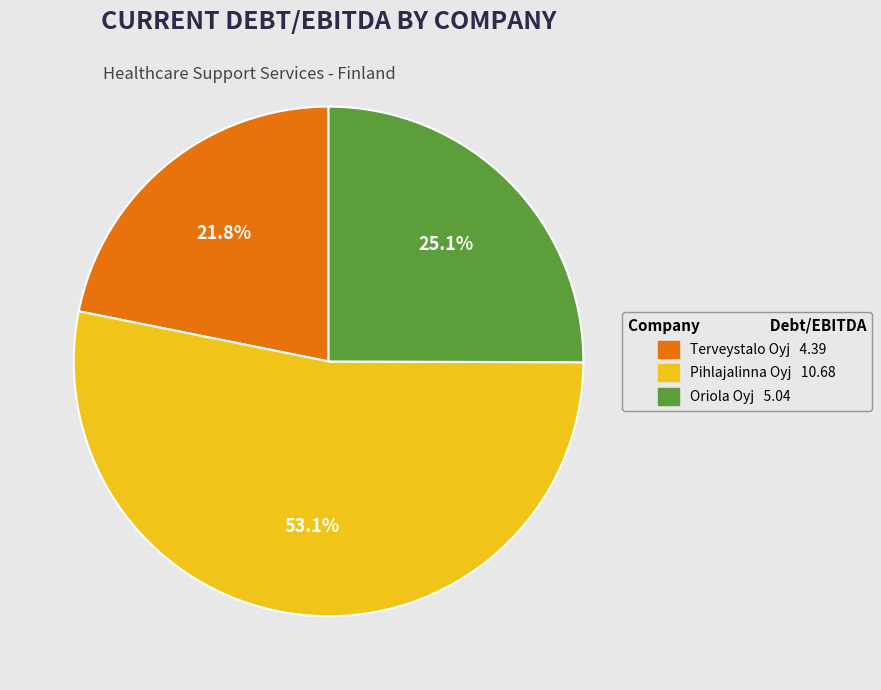

Is there any slice that represents more than half of the pie?

Yes